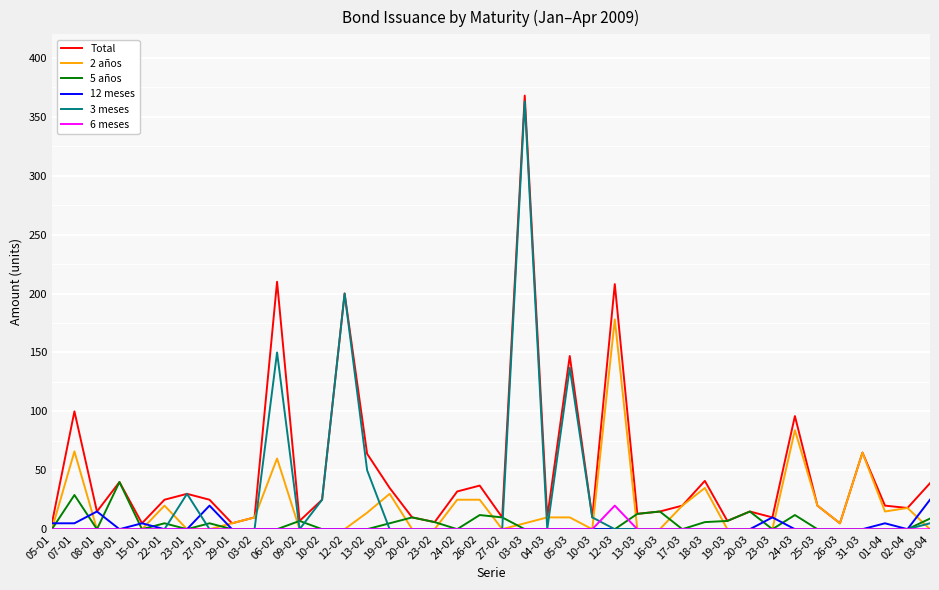

What is the greatest value displayed?

368